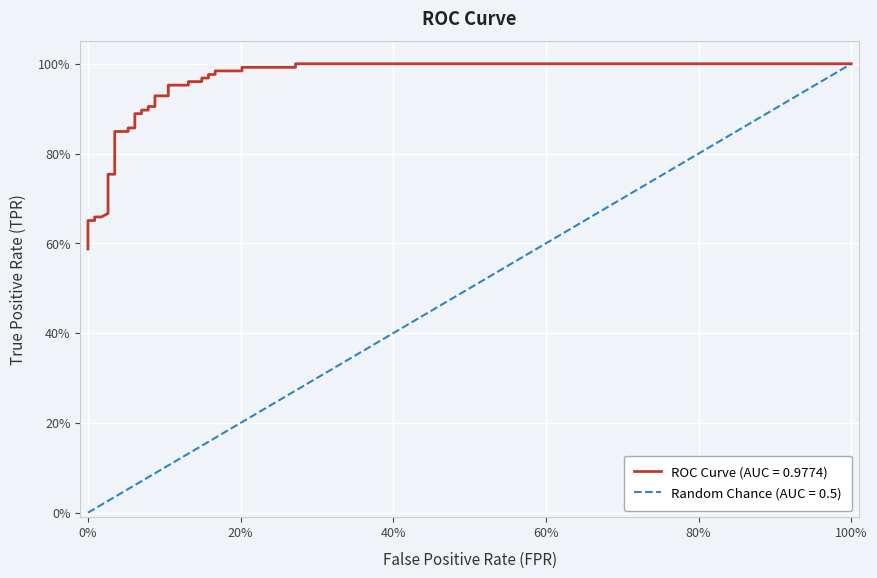

What is the label of the 34th point from the right?

tpr